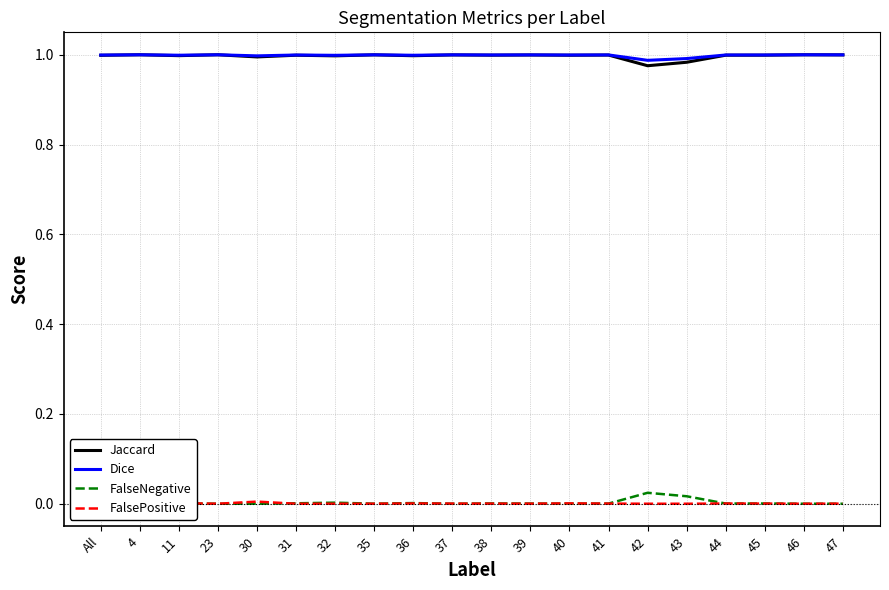

What is the value of the Jaccard point at the 13th from the left?

1.0